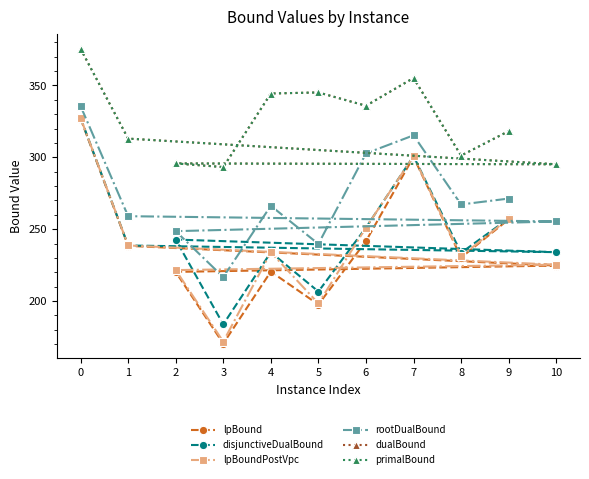

Is it true that lpBound equals 300.3 at 7?

True